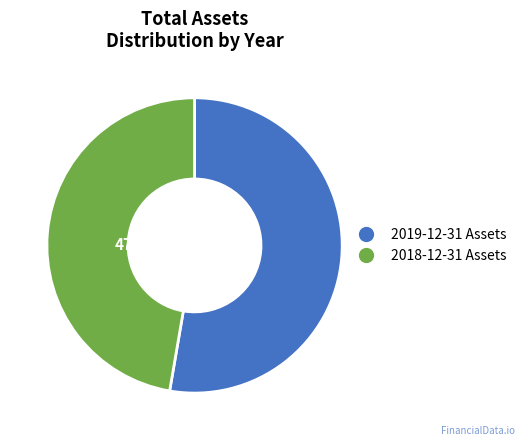

Does any single category account for the majority?

Yes